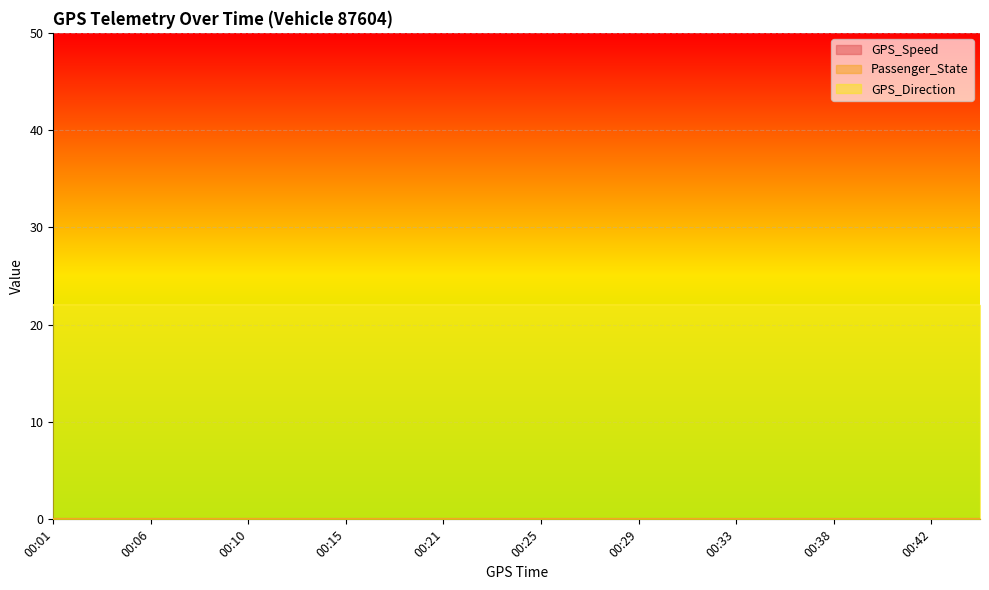

Reading left to right, extract all data points from this chart.

GPS_Speed: 0	0	0	0	0	0	0	0	0	0	0	0	0	0	0	0	0	0	0	0
Passenger_State: 0	0	0	0	0	0	0	0	0	0	0	0	0	0	0	0	0	0	0	0
GPS_Direction: 22	22	22	22	22	22	22	22	22	22	22	22	22	22	22	22	22	22	22	22